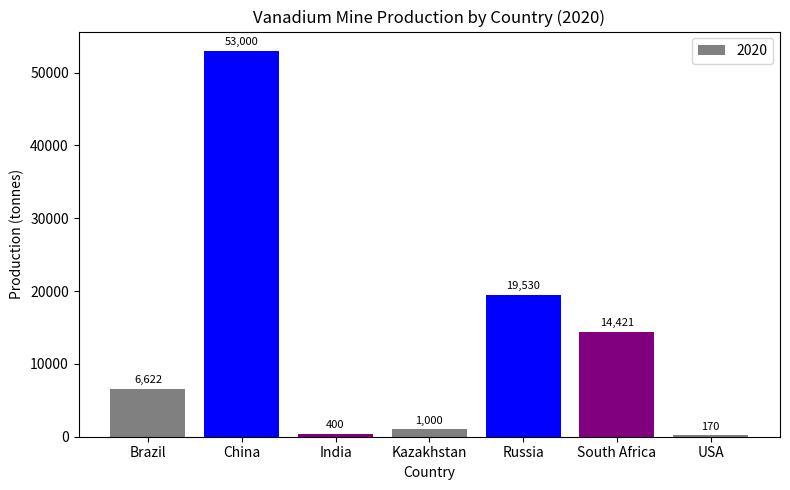

Count the number of data series in this chart.

1